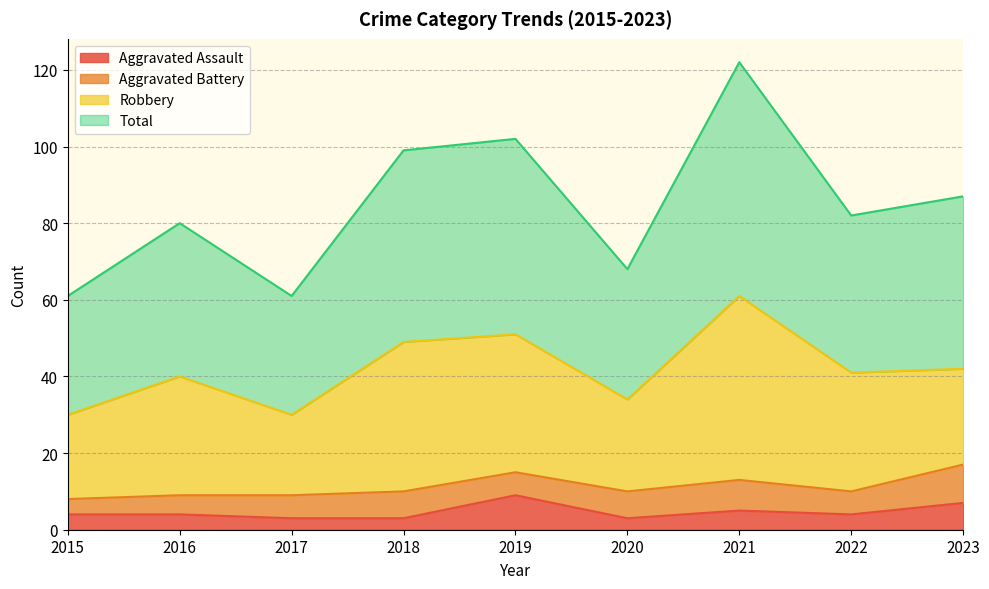

What are all the series names shown in the legend?

Aggravated Assault, Aggravated Battery, Robbery, Total